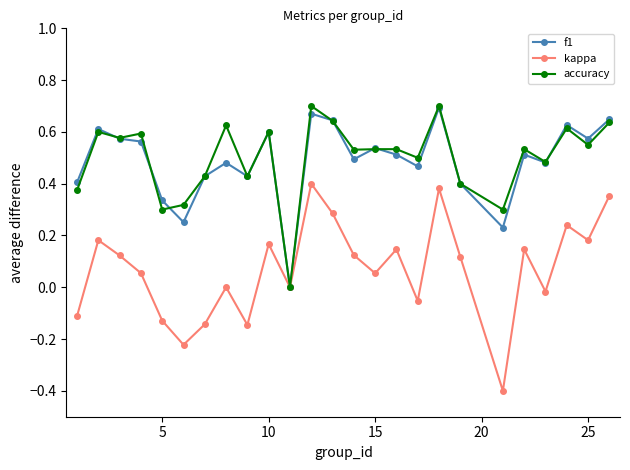

True or false: accuracy has more than 1 points higher than both neighbors.

True